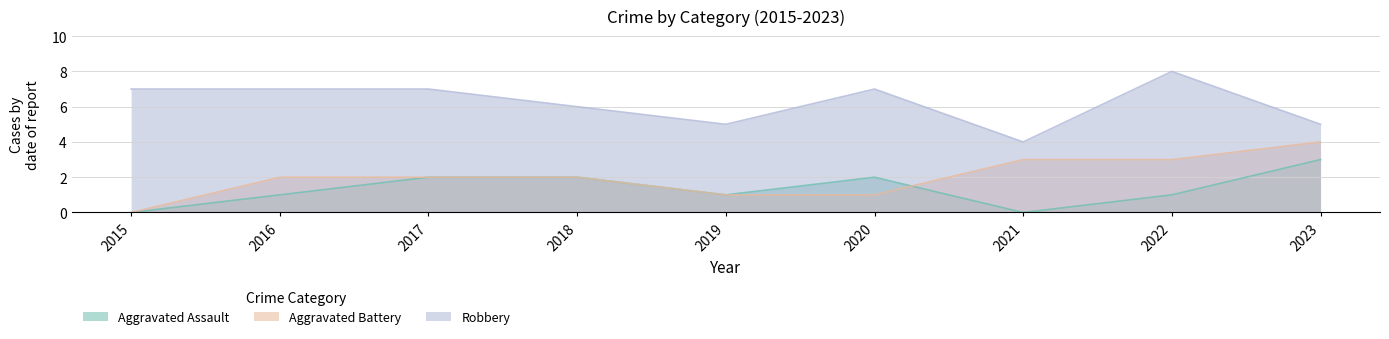

True or false: Aggravated Assault and Robbery cross at least once.

False